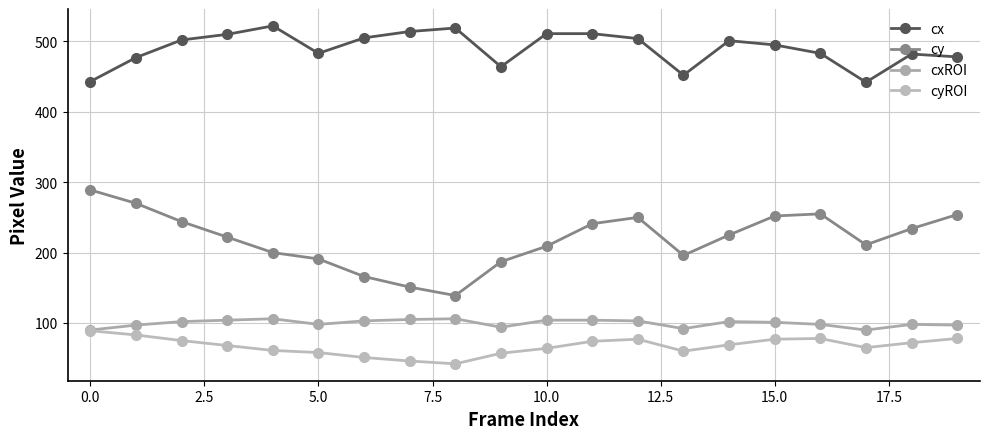

Rank the series by their maximum value, from lowest to highest.

cyROI, cxROI, cy, cx